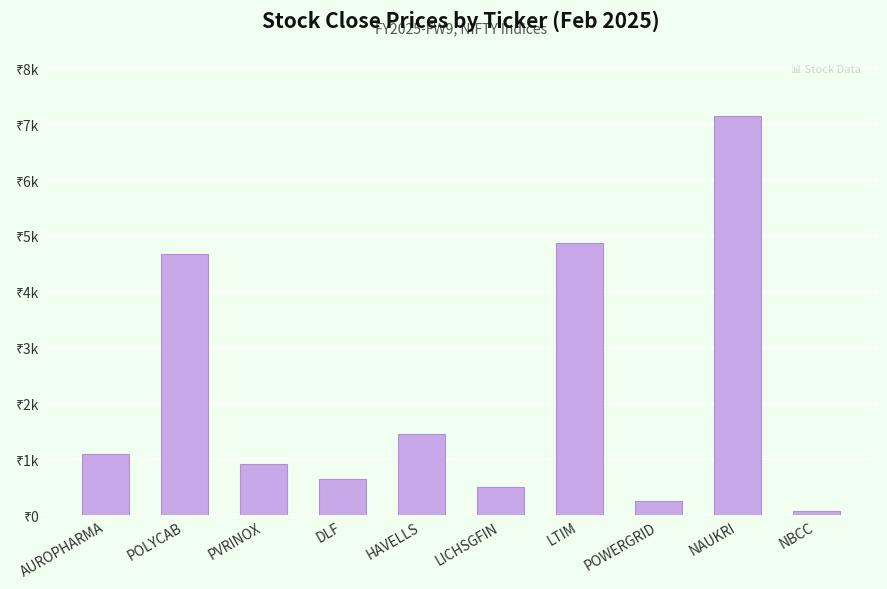

What is the change in value from DLF to NBCC?

-581.0